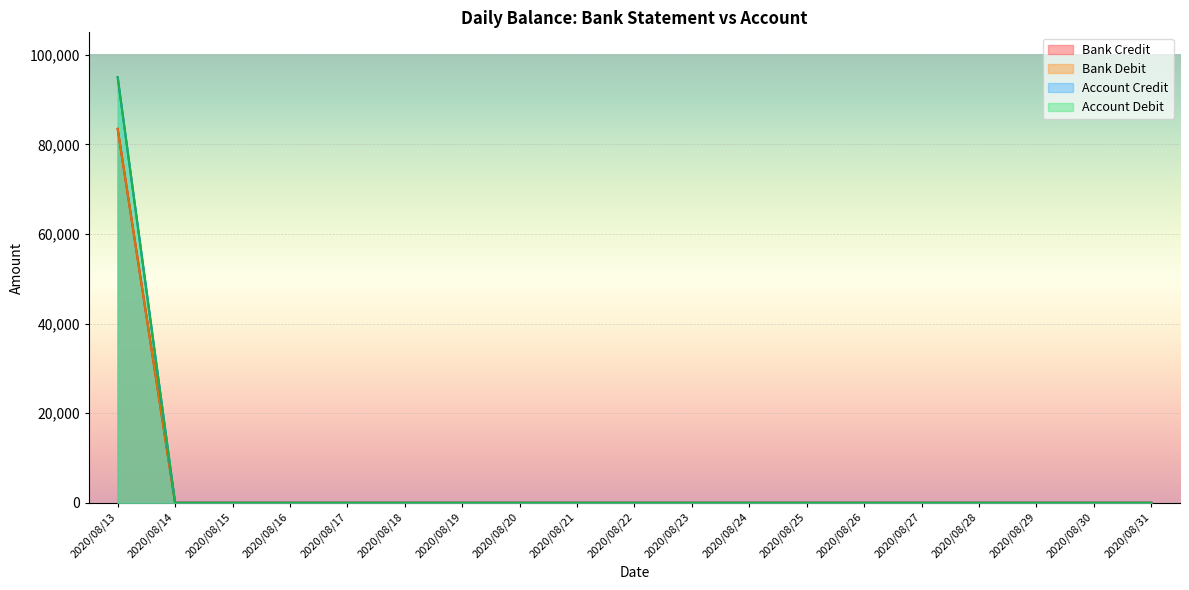

True or false: Bank Credit has a value of 54612 at 2020/08/29.

False